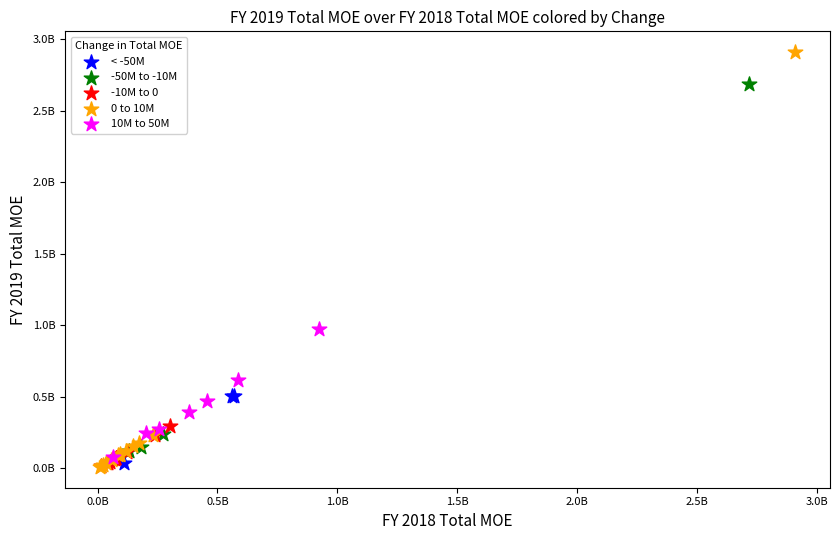

Which series contains the highest Y value?

0 to 10M